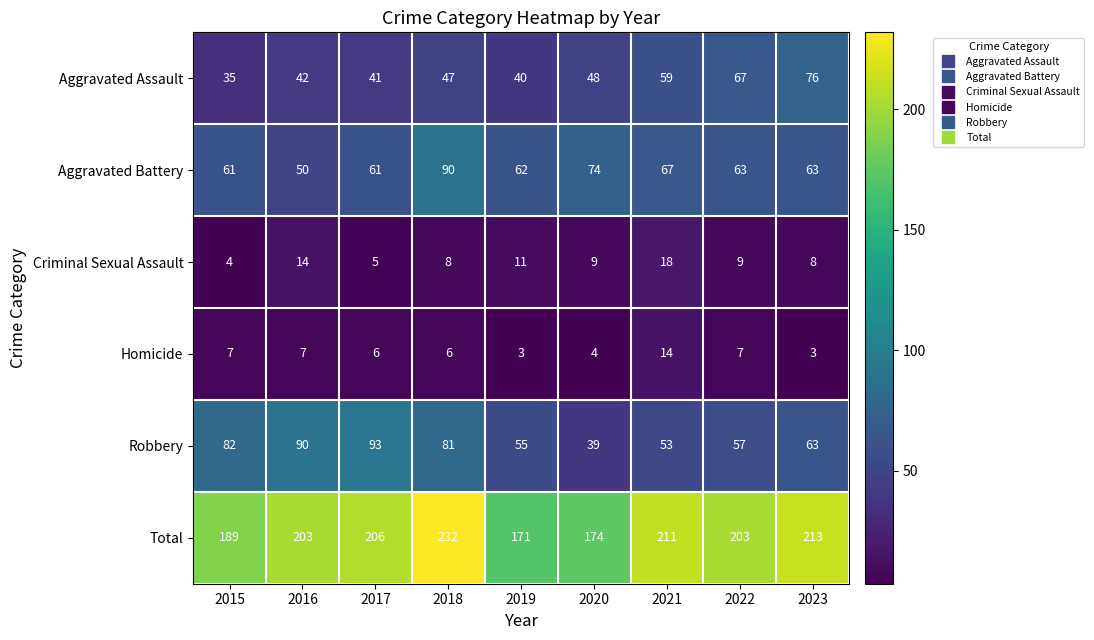

True or false: Aggravated Battery has a value of 86 at 2017.

False